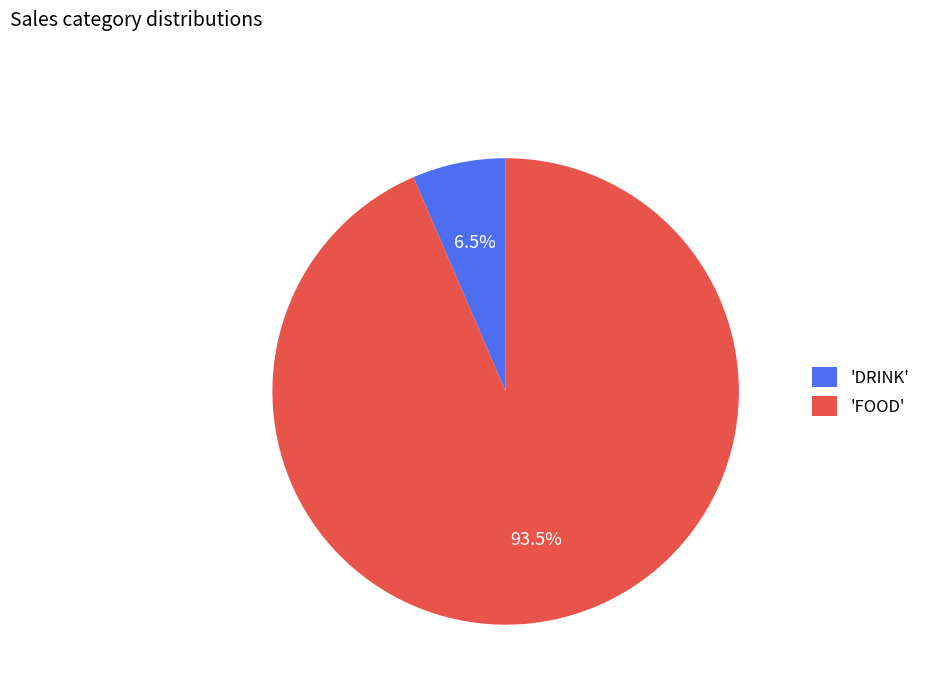

Do 'FOOD' and 'DRINK' together represent more than half of the pie?

Yes